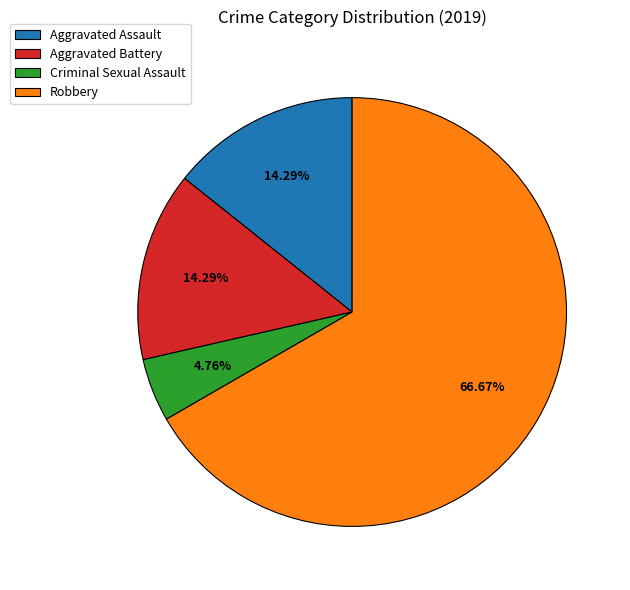

Is it true that Criminal Sexual Assault is 5% of the pie?

True